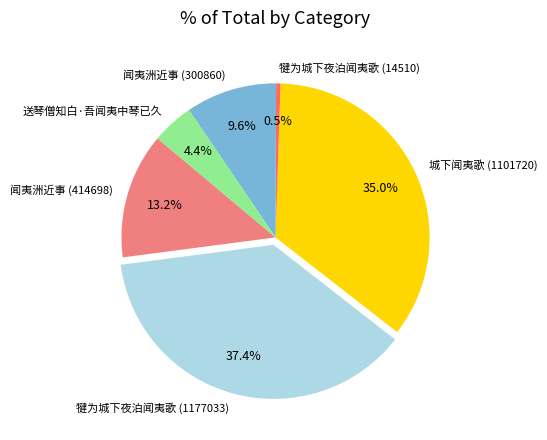

To the nearest percent, what is the difference between the 闻夷洲近事 (414698) and 犍为城下夜泊闻夷歌 (1177033) slice percentages?

24%